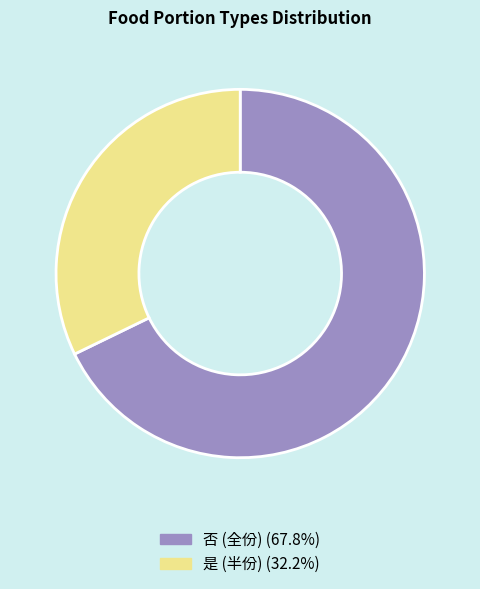

How many segments does this pie chart have?

2